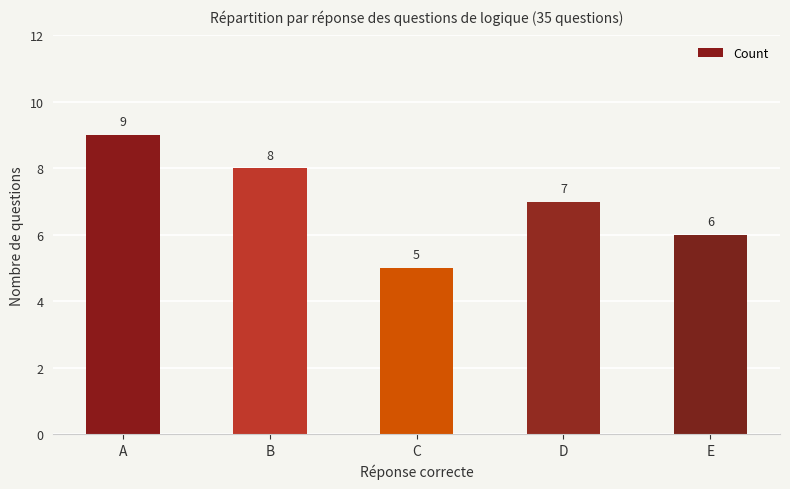

Between B and A, which is larger?

A